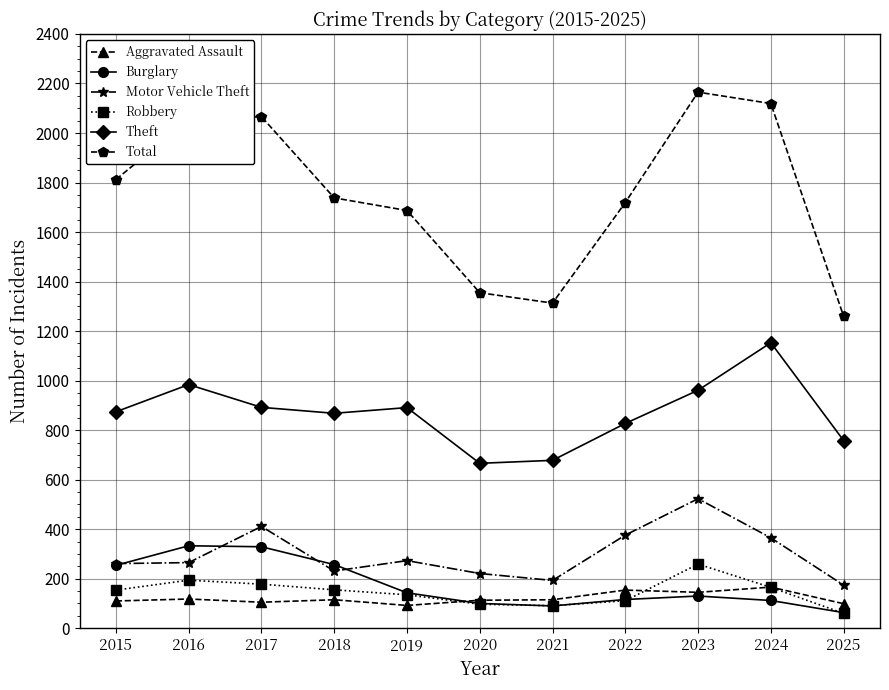

Which series has the largest range (max minus min)?

Total